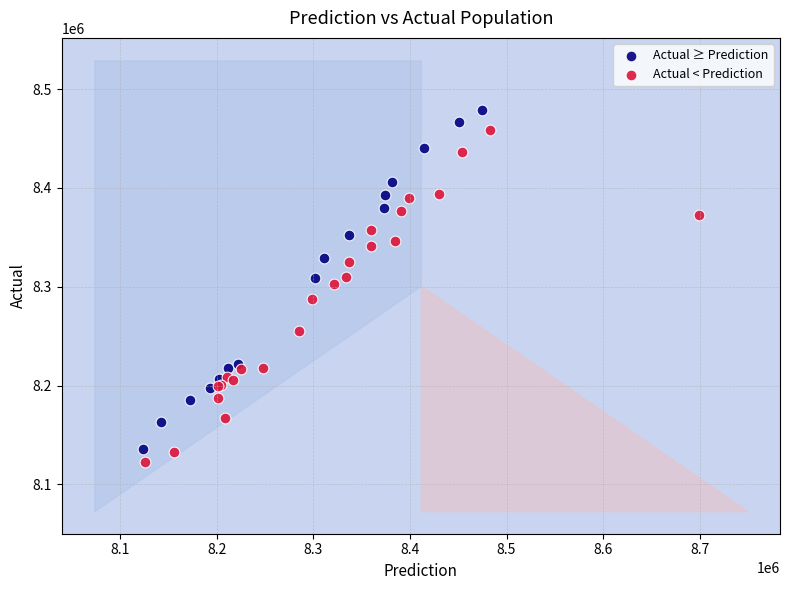

Which series reaches the minimum Y coordinate?

Actual < Prediction